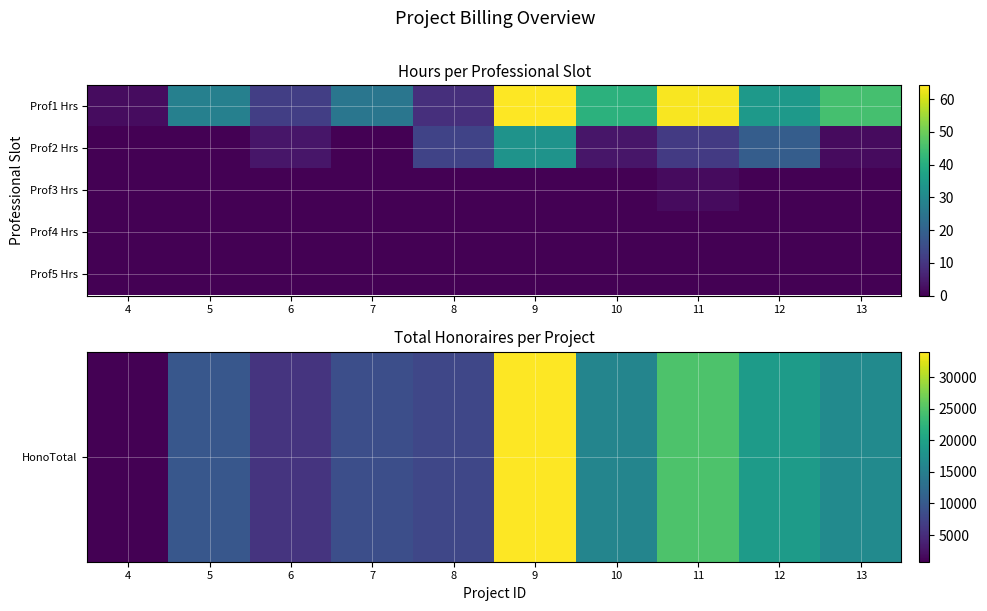

Between 7 and 8, which series saw the biggest shift?

HonoTotal